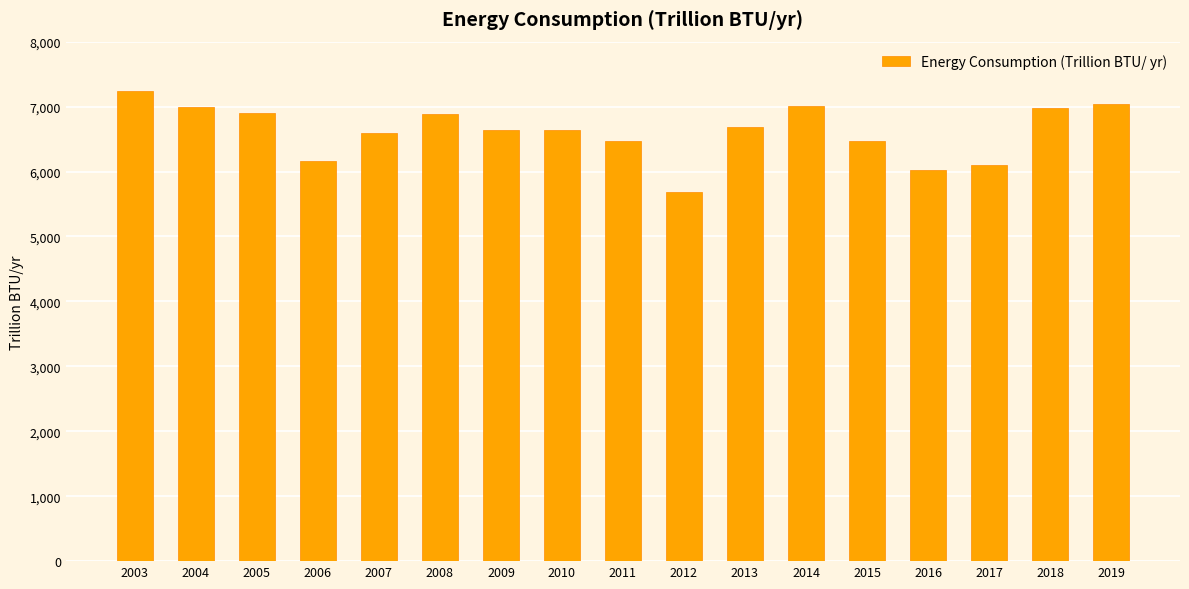

What is the value of the 4th bar from the left?

6155